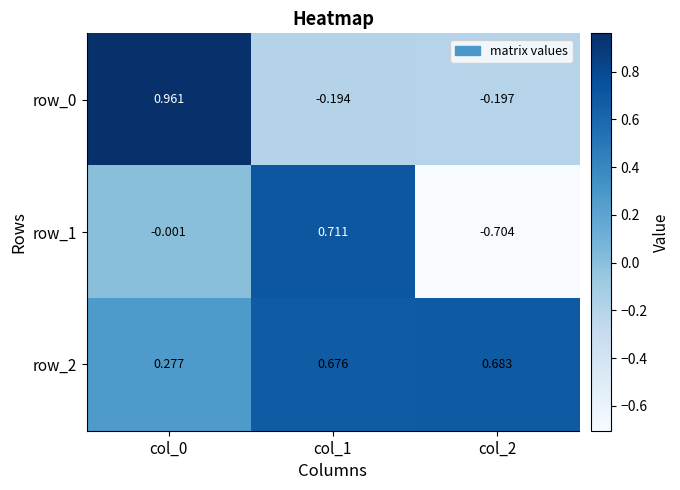

Is the value of row_1 at col_2 greater than the value of row_0 at col_1?

No